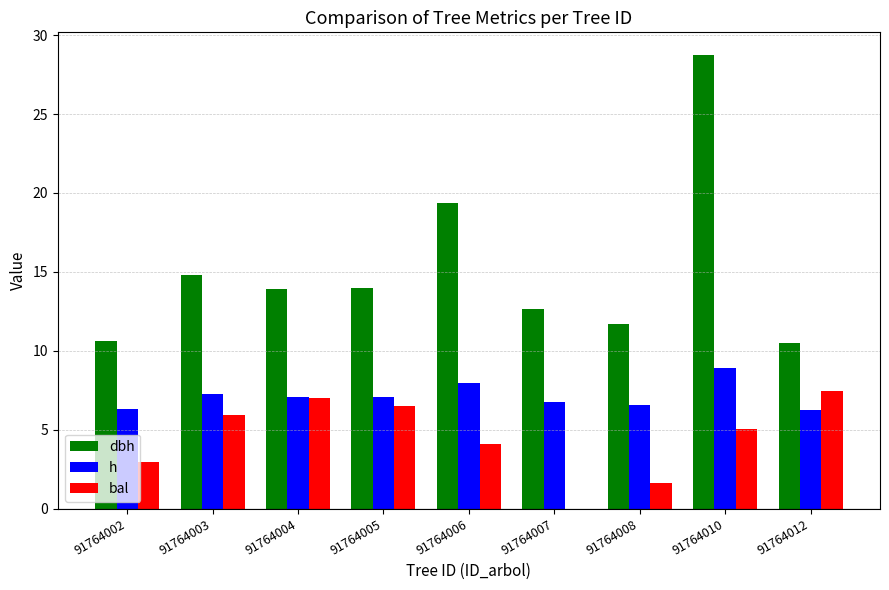

At which label does h reach its peak?

91764010